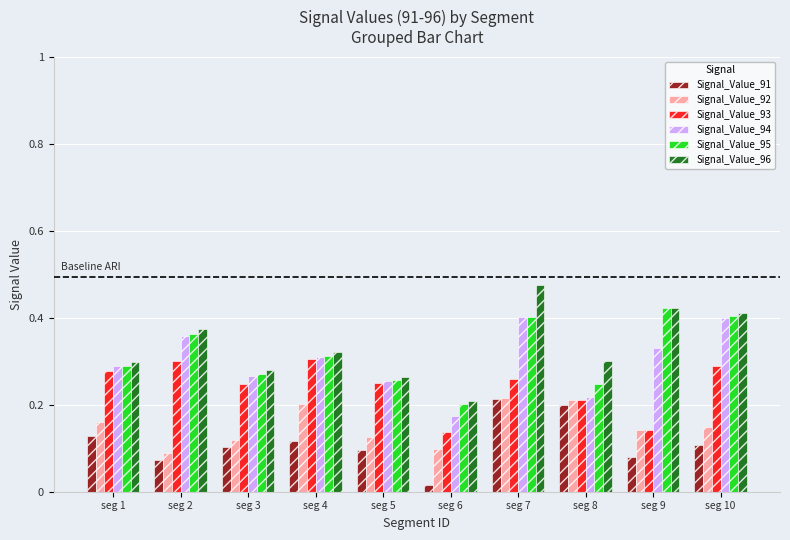

Are the bars grouped side by side (vs. stacked)?

Yes